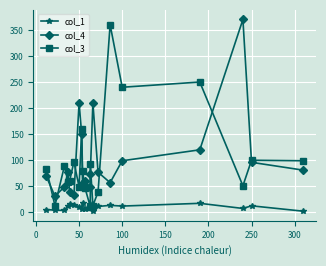

True or false: col_1 has a value of 8.6 at 150.

False